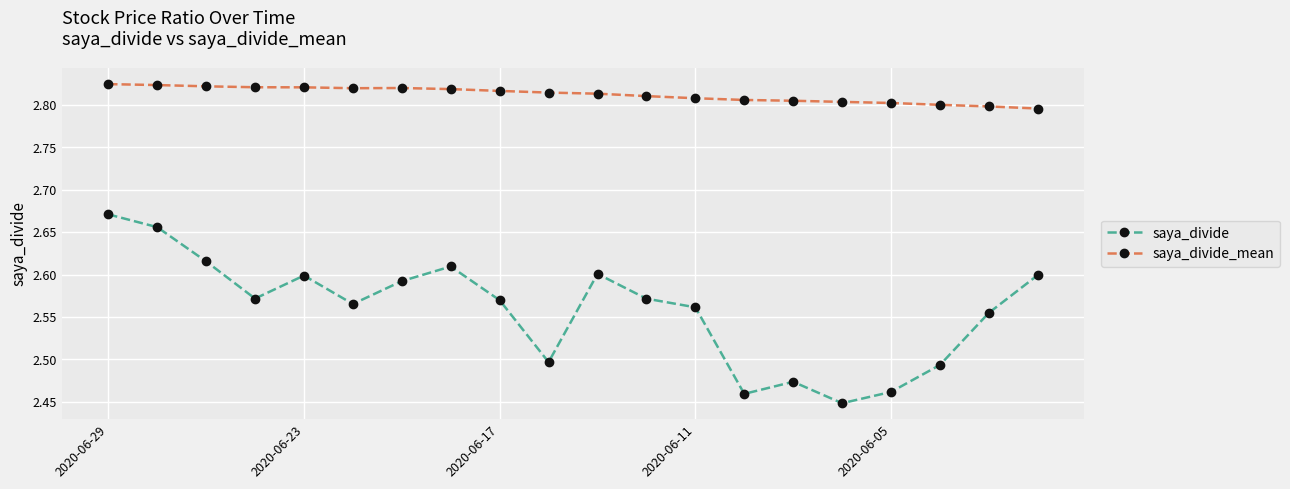

True or false: saya_divide and saya_divide_mean cross at least once.

False